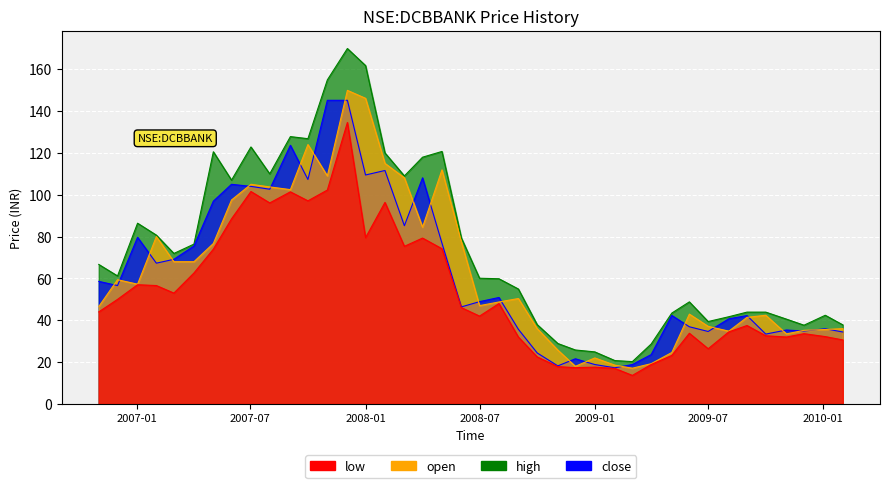

What is the difference between the close values at 2006-12-01 and 2007-07-02?

47.4